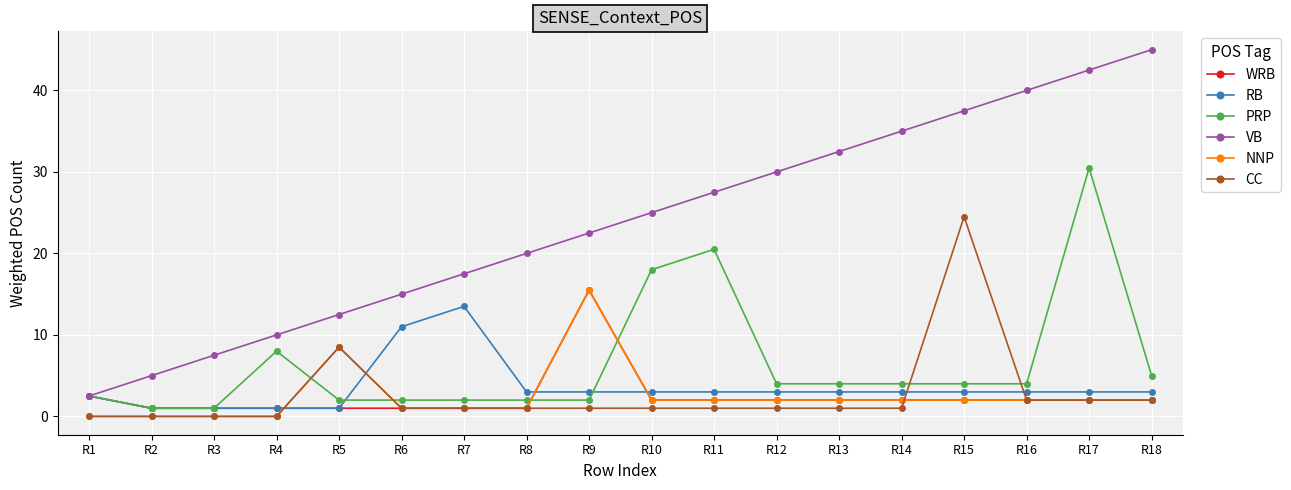

Reading left to right, transcribe all the data shown in this chart.

WRB: 2.5	1.0	1.0	1.0	1.0	1.0	1.0	1.0	15.5	2.0	2.0	2.0	2.0	2.0	2.0	2.0	2.0	2.0
RB: 2.5	1.0	1.0	1.0	1.0	11.0	13.5	3.0	3.0	3.0	3.0	3.0	3.0	3.0	3.0	3.0	3.0	3.0
PRP: 2.5	1.0	1.0	8.0	2.0	2.0	2.0	2.0	2.0	18.0	20.5	4.0	4.0	4.0	4.0	4.0	30.5	5.0
VB: 2.5	5.0	7.5	10.0	12.5	15.0	17.5	20.0	22.5	25.0	27.5	30.0	32.5	35.0	37.5	40.0	42.5	45.0
NNP: 0.0	0.0	0.0	0.0	8.5	1.0	1.0	1.0	15.5	2.0	2.0	2.0	2.0	2.0	2.0	2.0	2.0	2.0
CC: 0.0	0.0	0.0	0.0	8.5	1.0	1.0	1.0	1.0	1.0	1.0	1.0	1.0	1.0	24.5	2.0	2.0	2.0